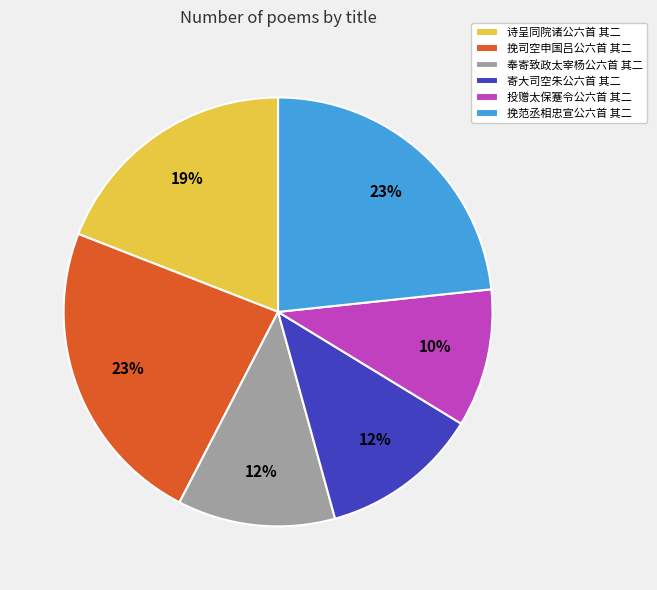

To the nearest percent, what percentage of the pie is 挽司空申国吕公六首 其二?

23%